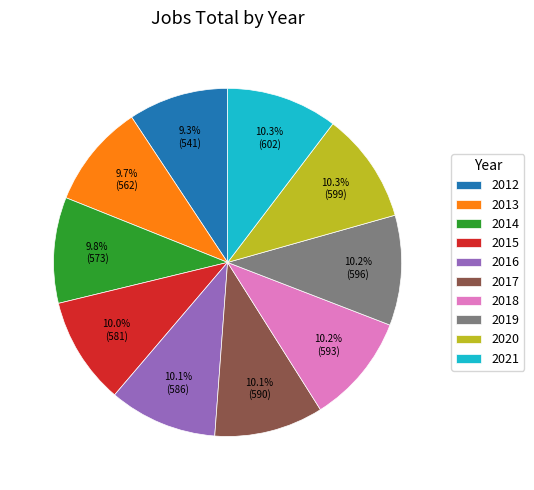

To the nearest percent, what is the difference between the largest and smallest slice percentages?

1%